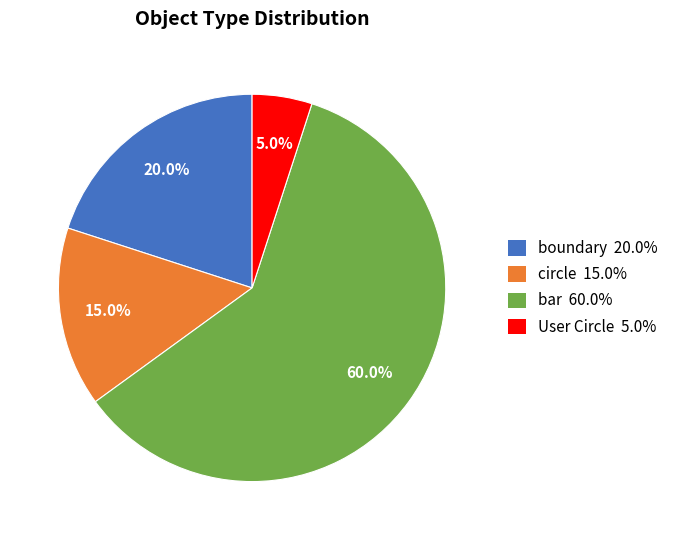

Rank the categories by value from lowest to highest.

User Circle, circle, boundary, bar